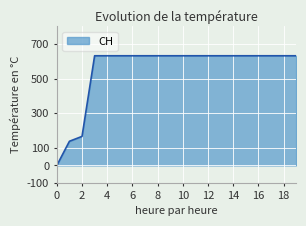

What is the average value?

552